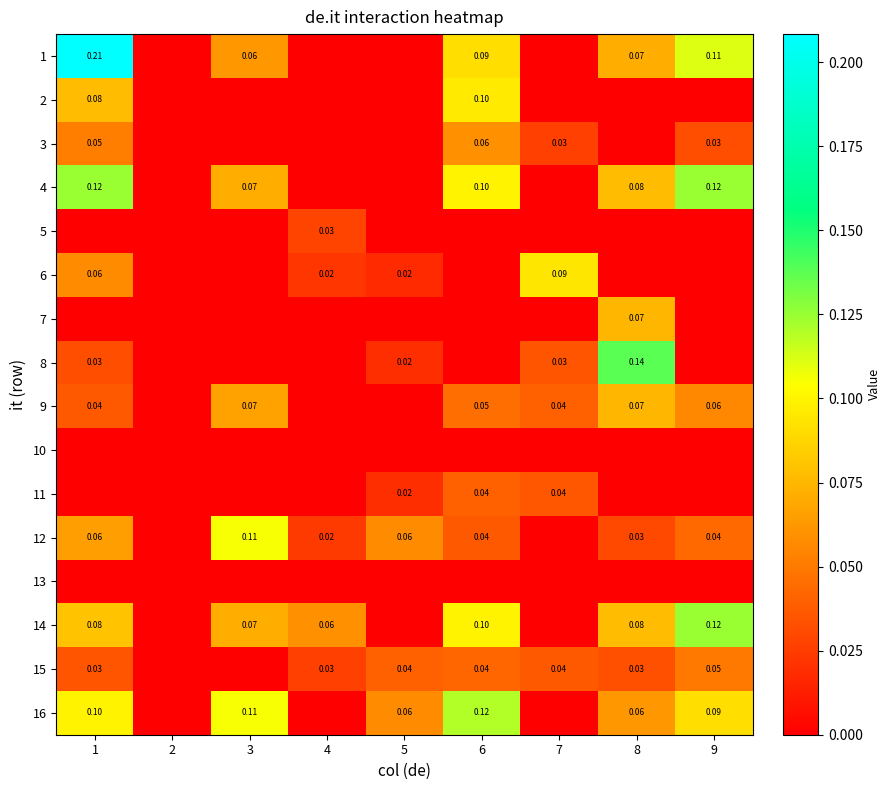

What is the spread (max minus min) of values at 3?

0.1